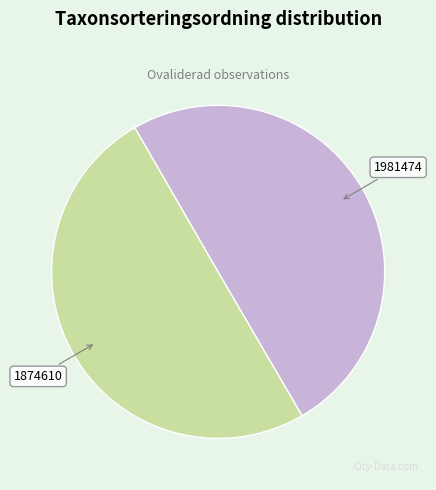

True or false: 1981474 accounts for 50% of the total.

True